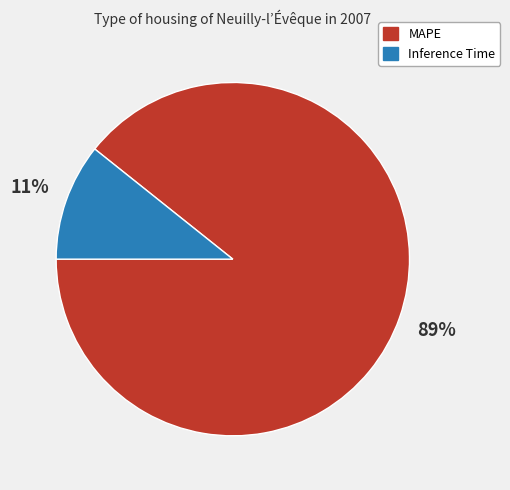

Which category has the biggest portion of the pie?

MAPE